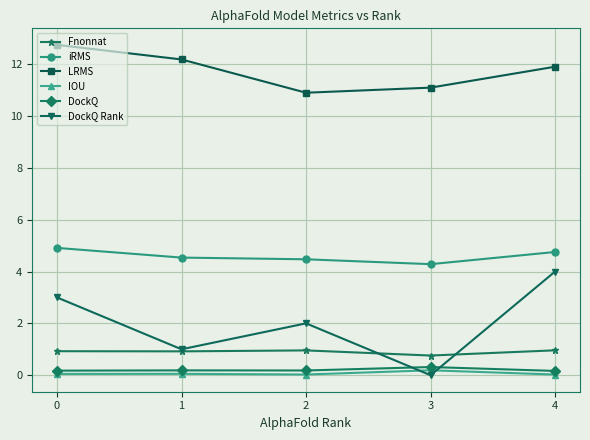

True or false: DockQ Rank has more than 2 points higher than both neighbors.

False